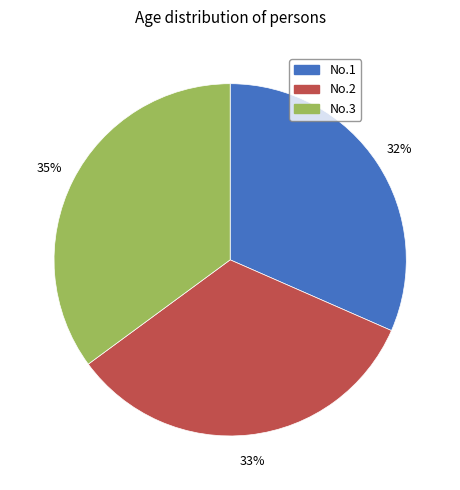

What percentage is the No.2 slice, to the nearest percent?

33%